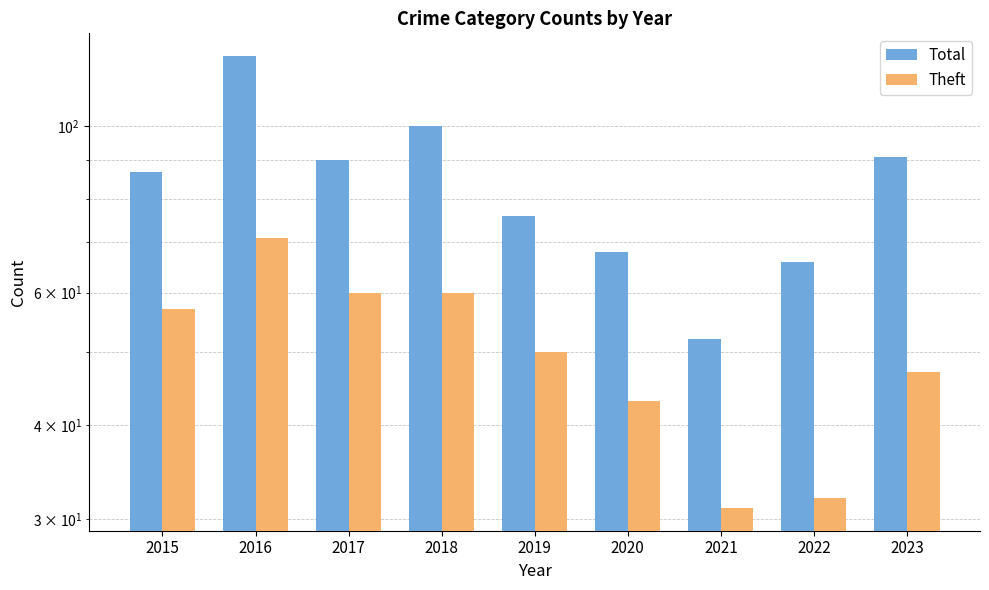

How many categories are shown in the chart?

9